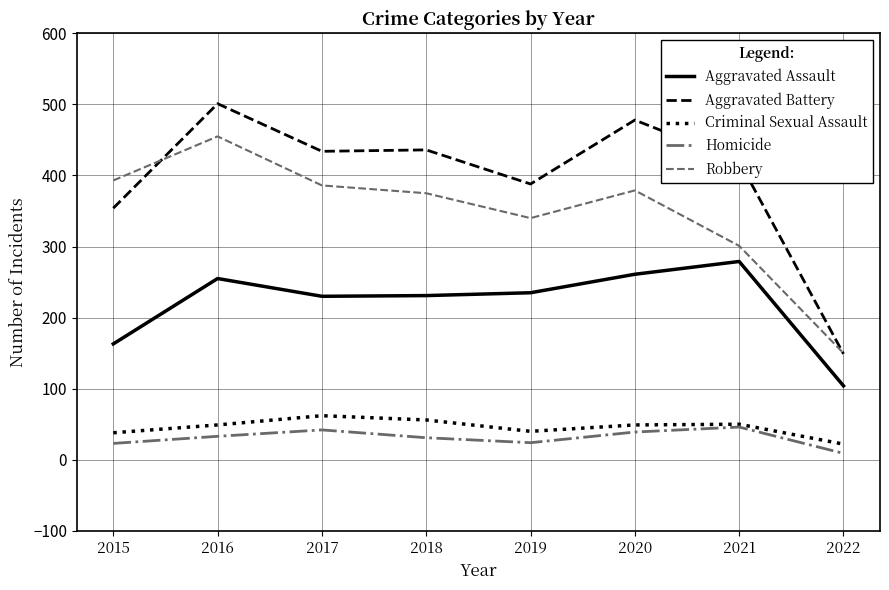

Which series has the widest spread of values?

Aggravated Battery